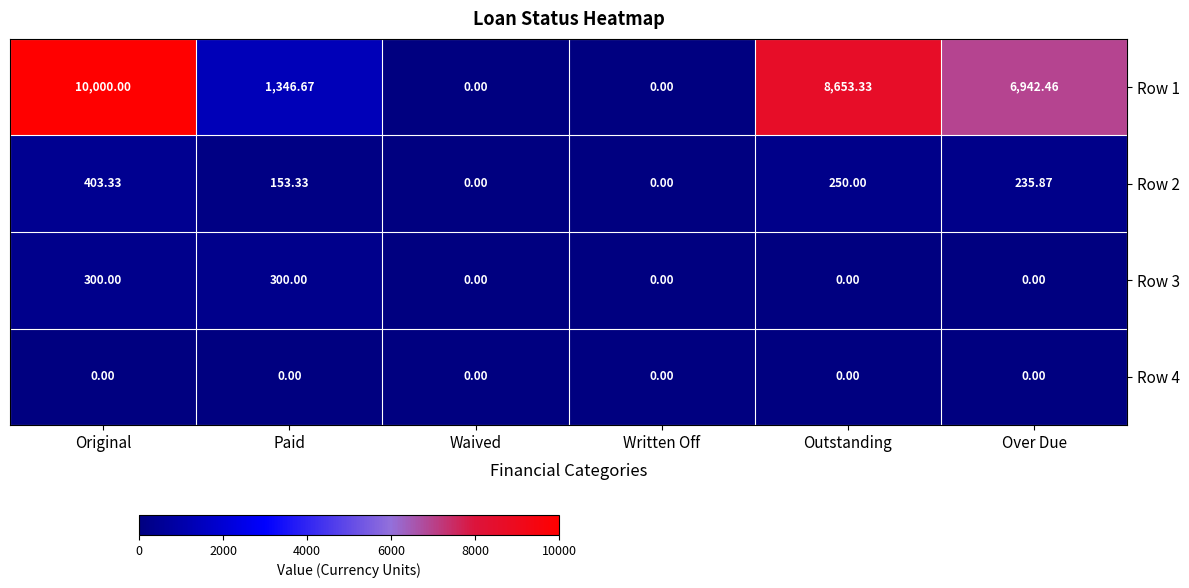

At which category does the chart reach its peak across all series?

Original